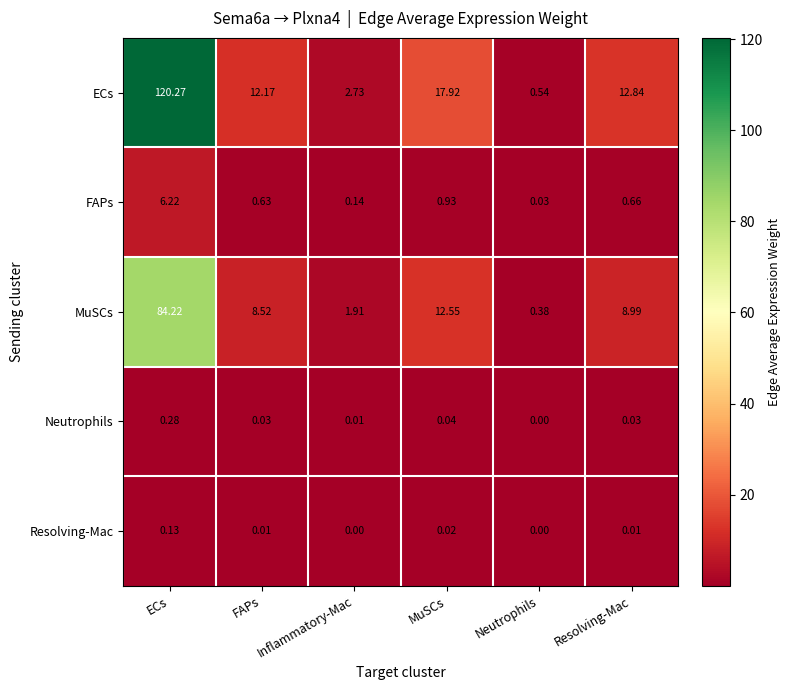

Which category has the highest value across all series?

ECs